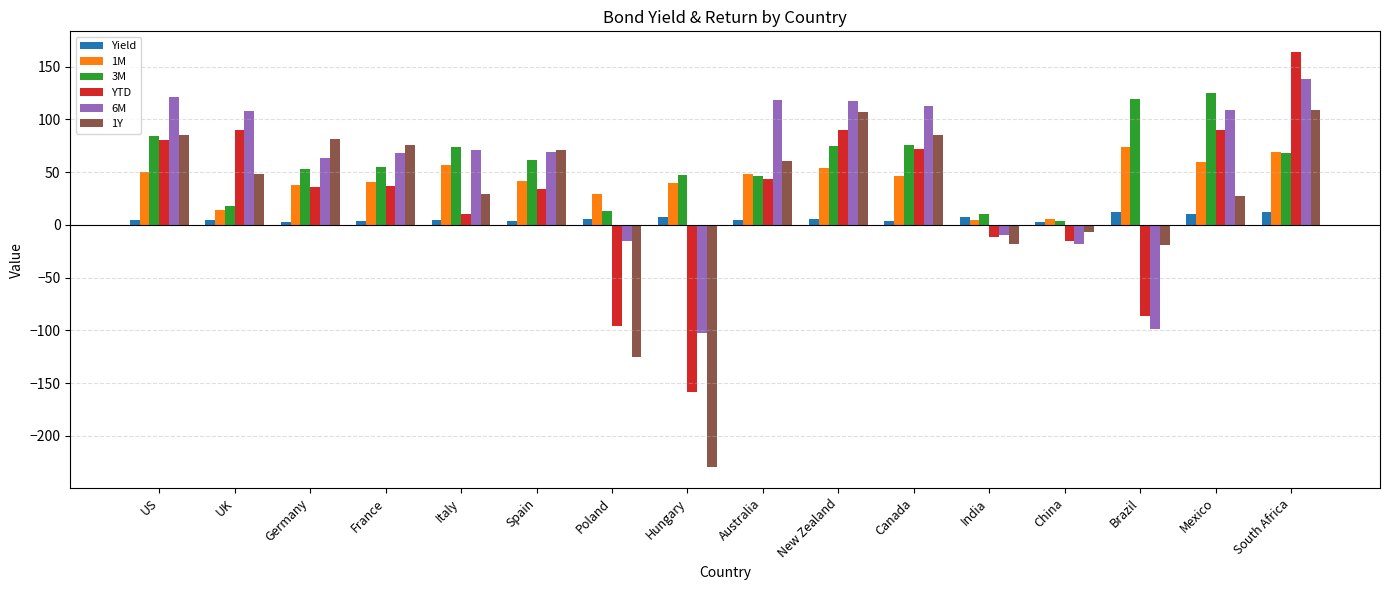

List the series in order of their peak value, lowest first.

Yield, 1M, 1Y, 3M, 6M, YTD